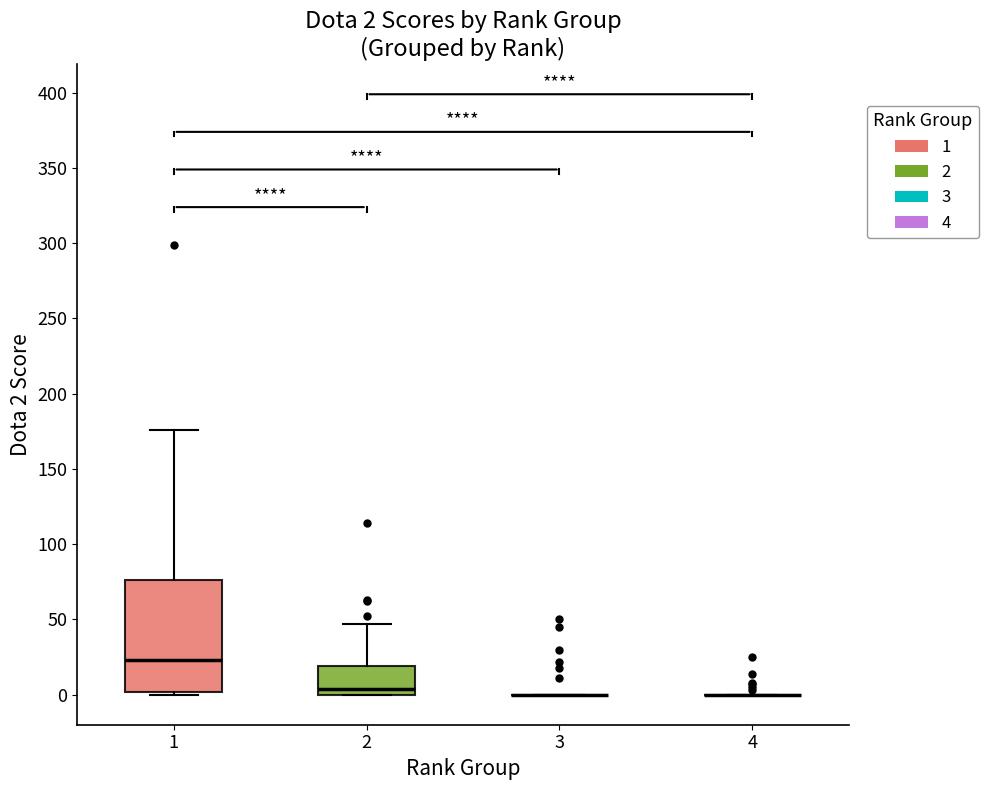

Comparing the boxes themselves (not the whiskers), which one is the tallest?

1